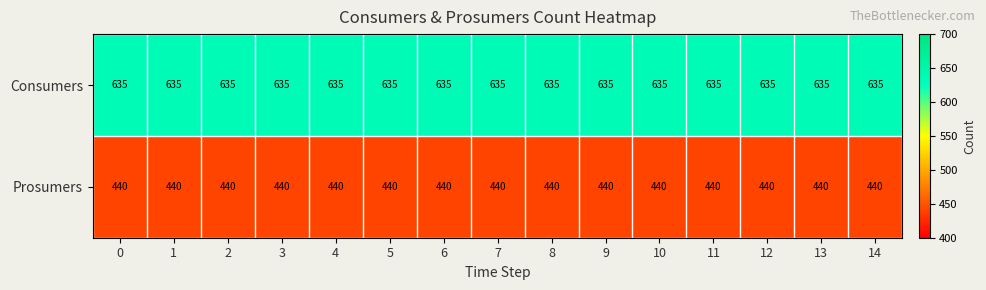

What is the sum of the Prosumers values at 11 and 3?

880